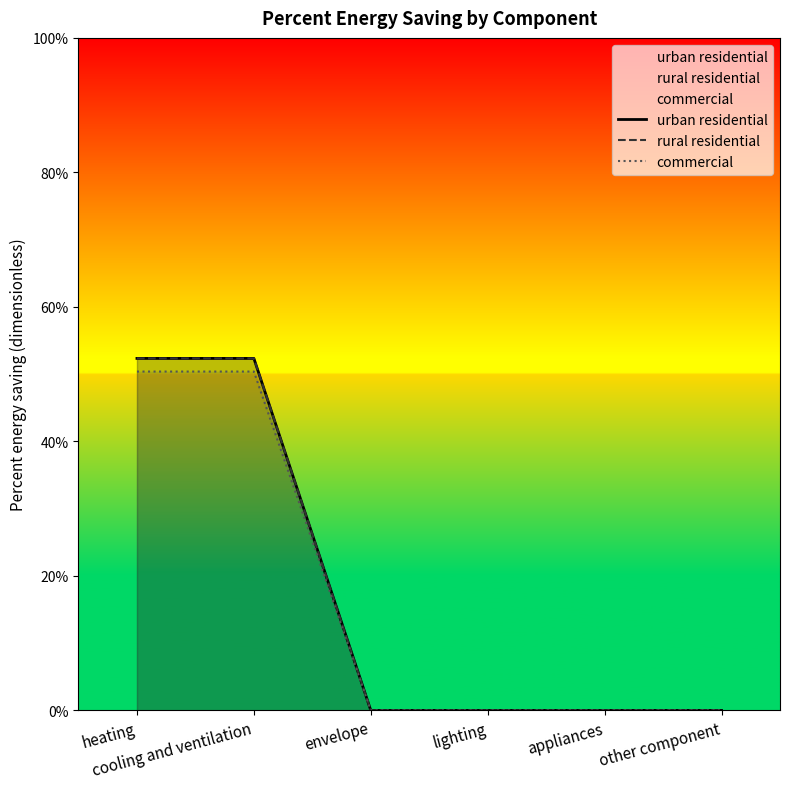

Rank the series at envelope from lowest to highest value.

urban residential, rural residential, commercial